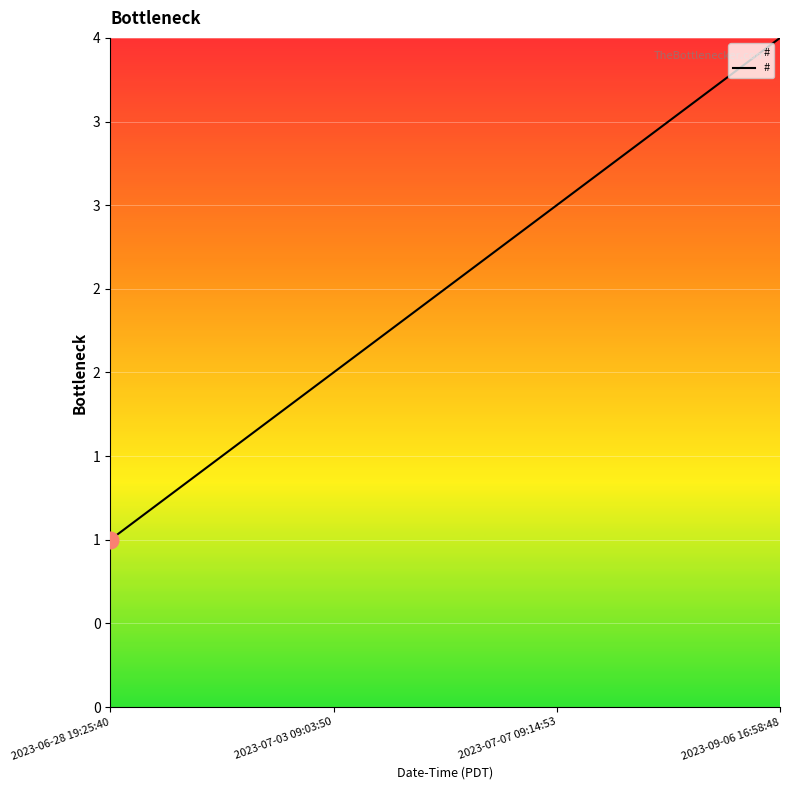

What is the change in value from 2023-06-28 19:25:40 to 2023-07-03 09:03:50?

+1